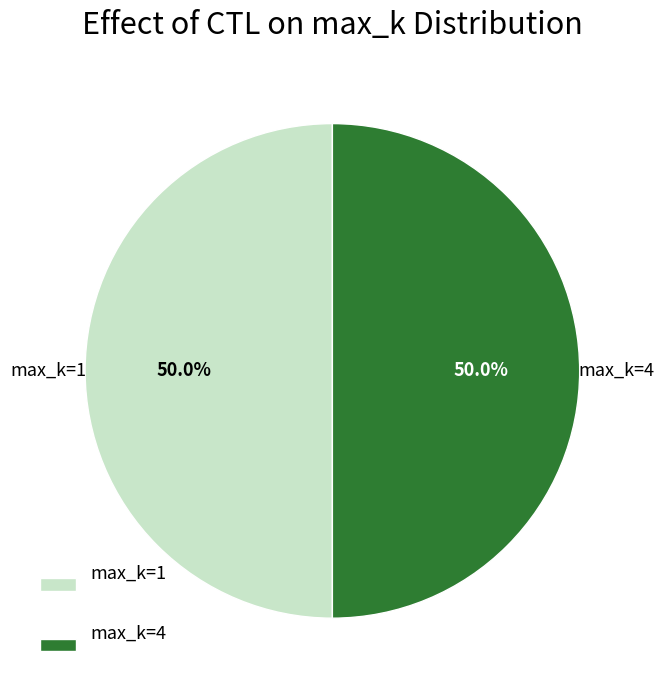

What percentage is NOT represented by max_k=4?

50.0%